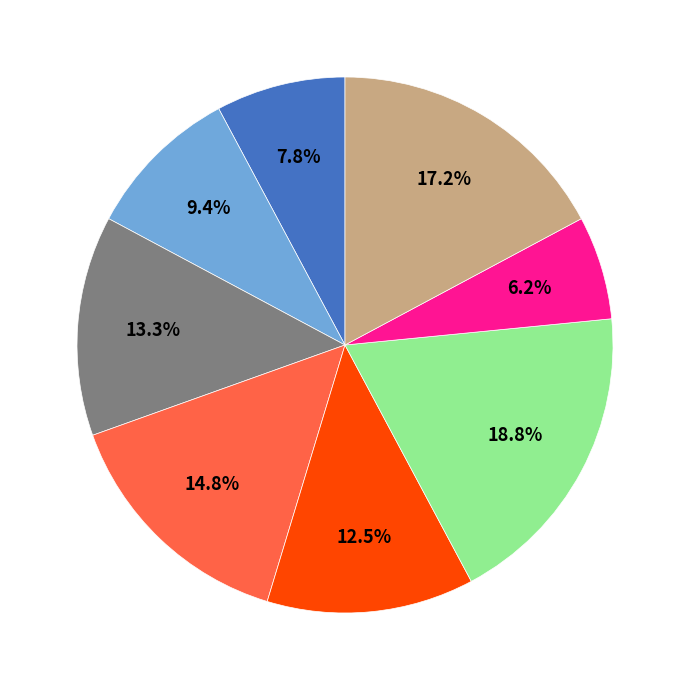

Is there any slice that represents more than half of the pie?

No